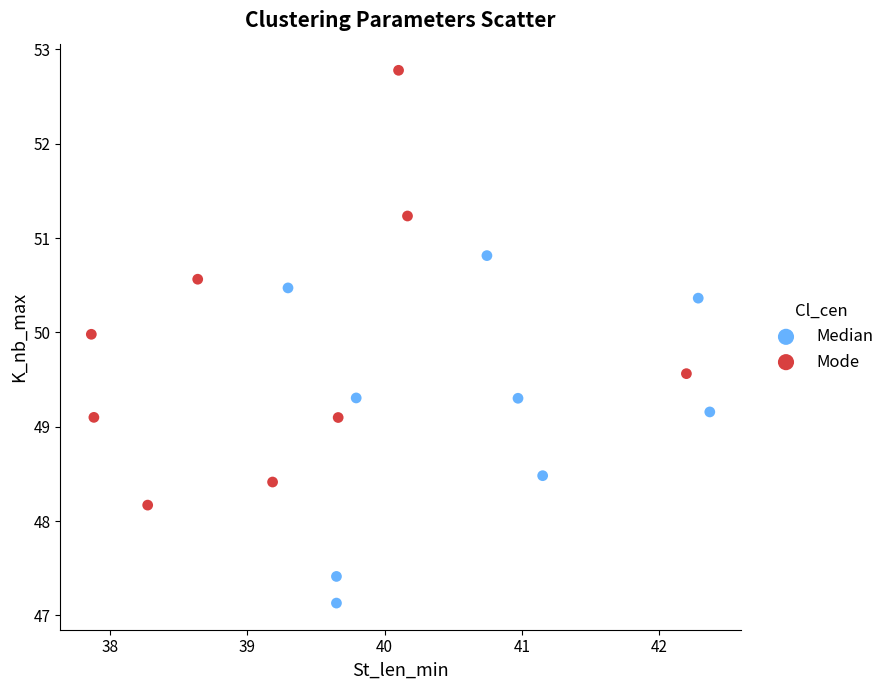

Which series contains the lowest Y value?

Median